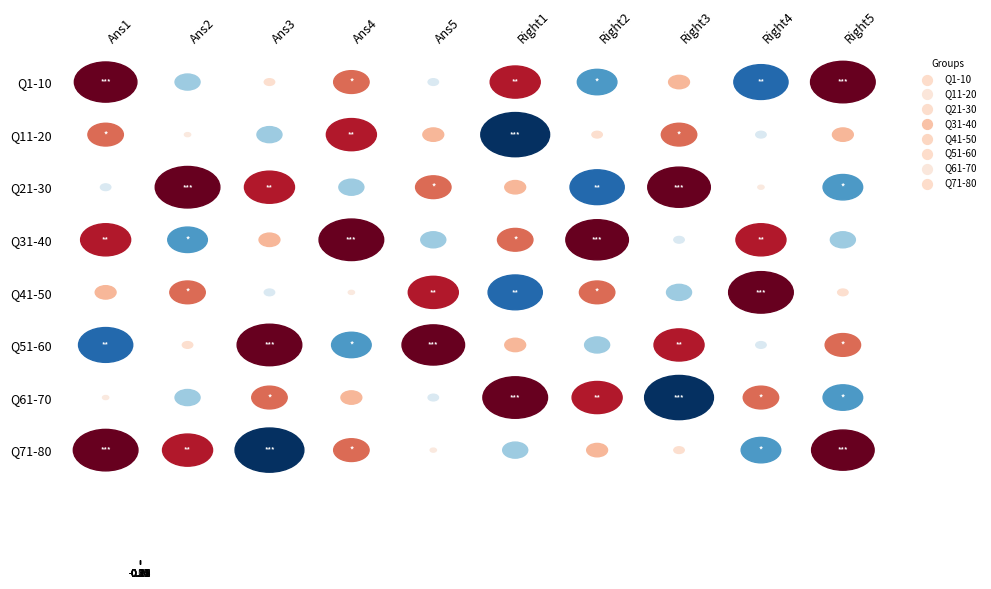

What is the difference between the second highest and second lowest values in the Q21-30 series?

1